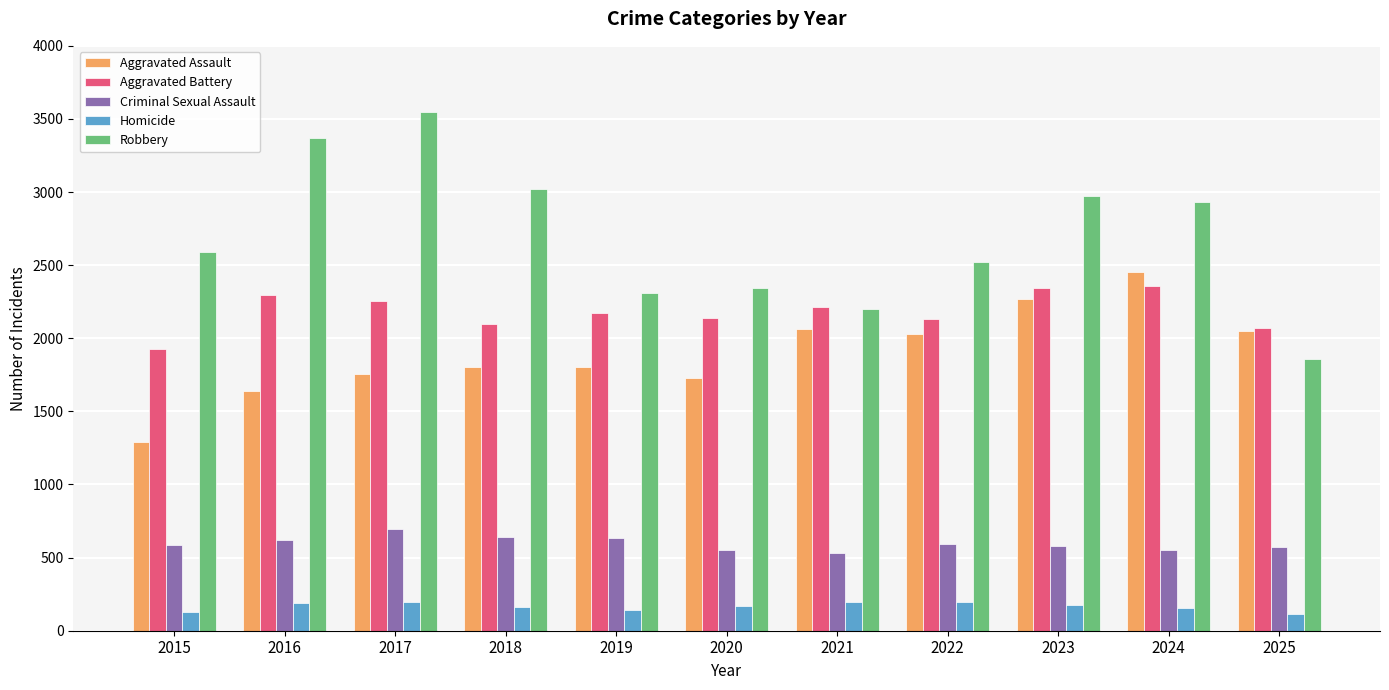

What is the sum of all Criminal Sexual Assault values?

6556